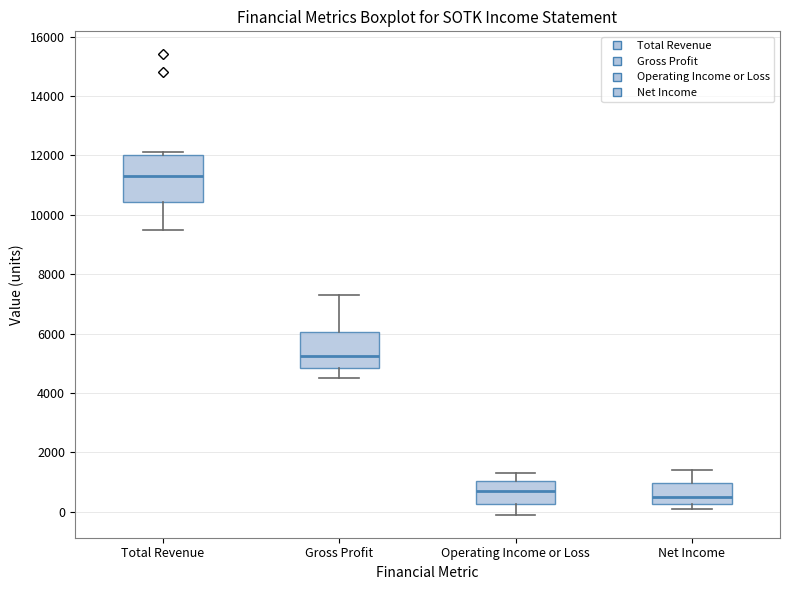

Where does the upper whisker of the box for Net Income end on the y-axis? The values are not printed on the chart, so give them approximately, as read against the axis.

1400